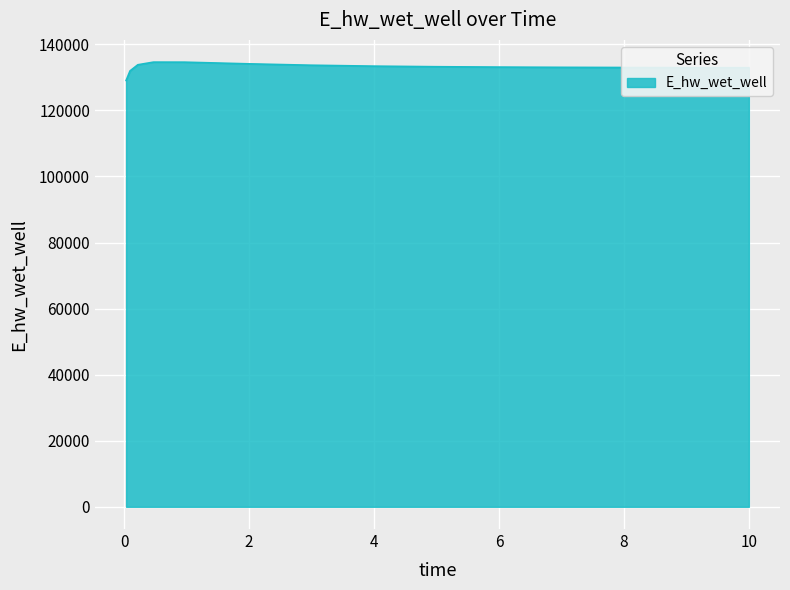

What is the smallest value displayed?

129070.3